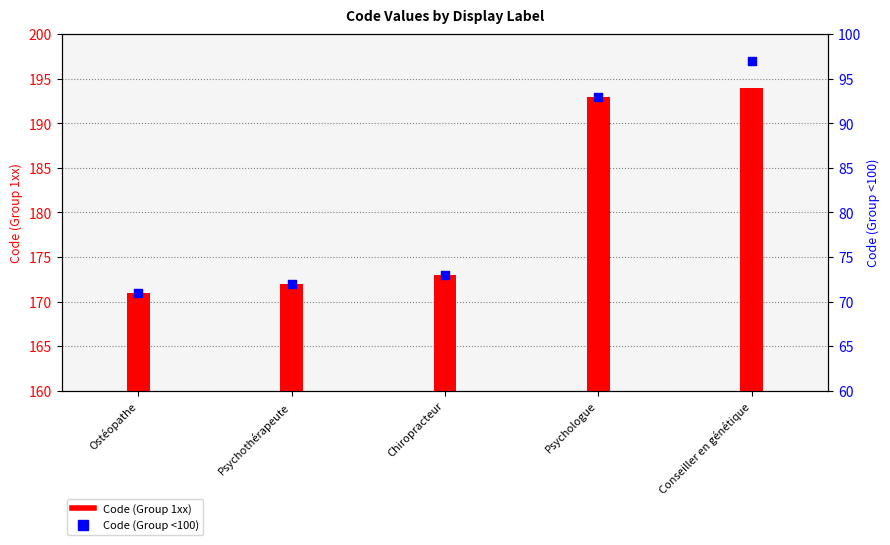

At which category is the sum across all series the highest?

Conseiller en génétique